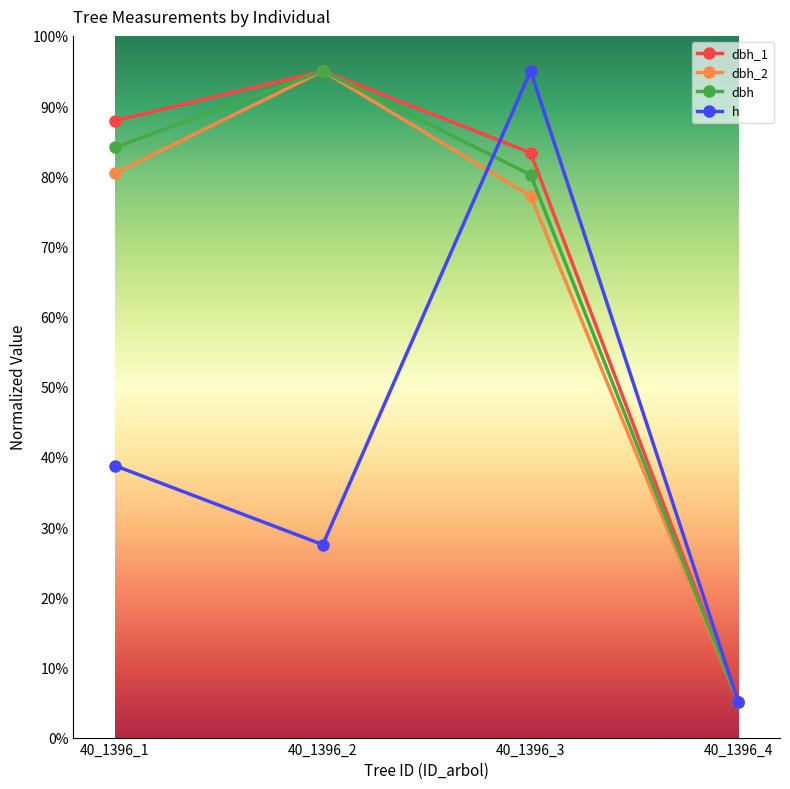

The value of dbh_2 at 40_1396_3 is 137.6. True or false?

False